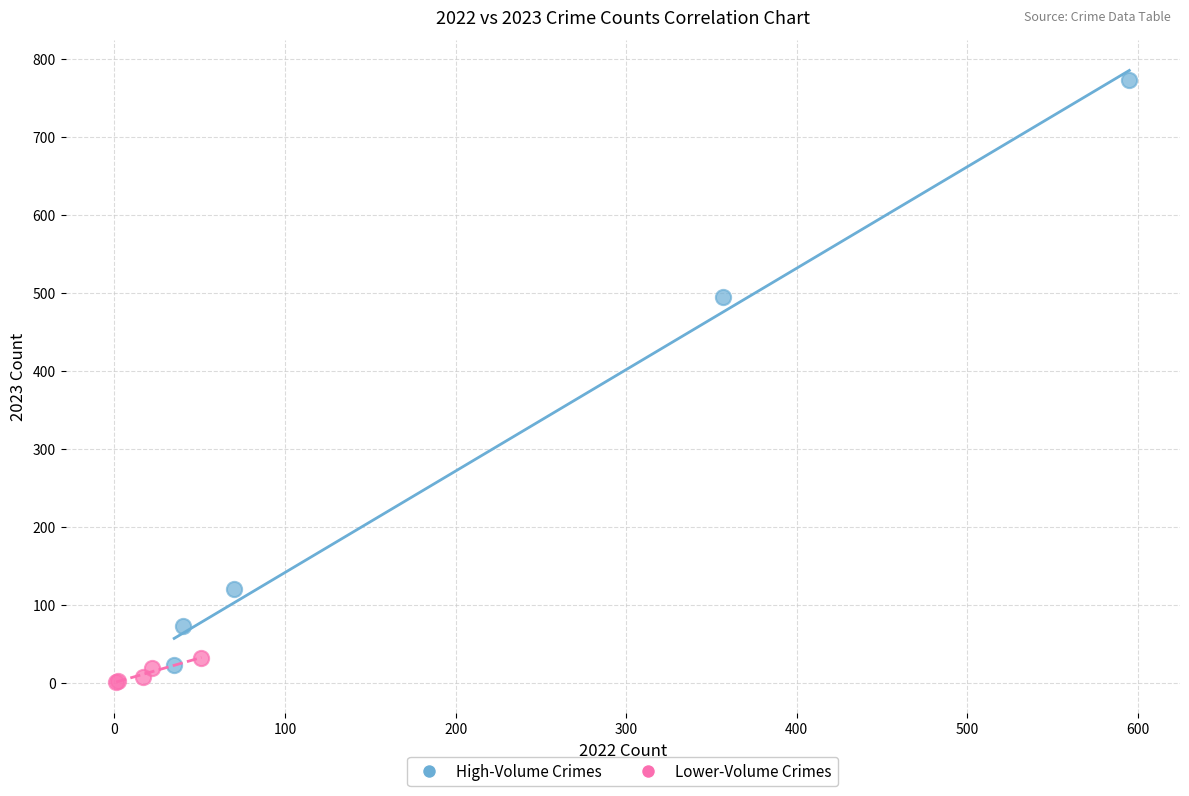

Which series has the largest Y range (max minus min)?

High-Volume Crimes